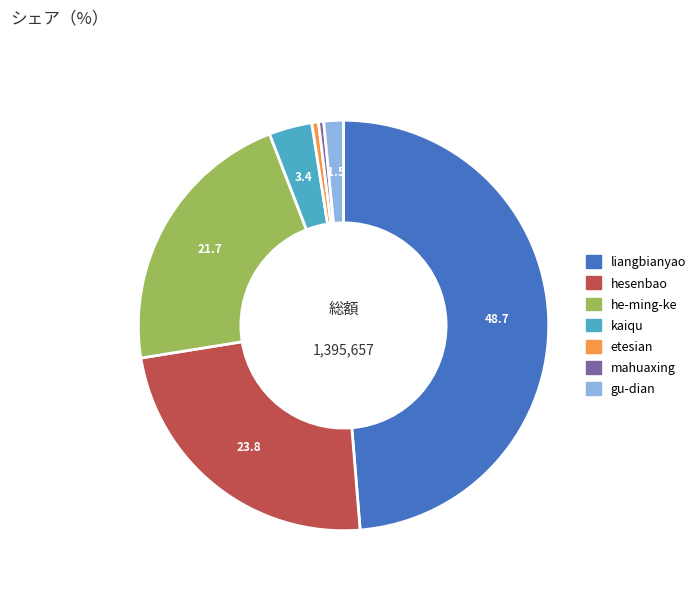

True or false: mahuaxing accounts for 7% of the total.

False